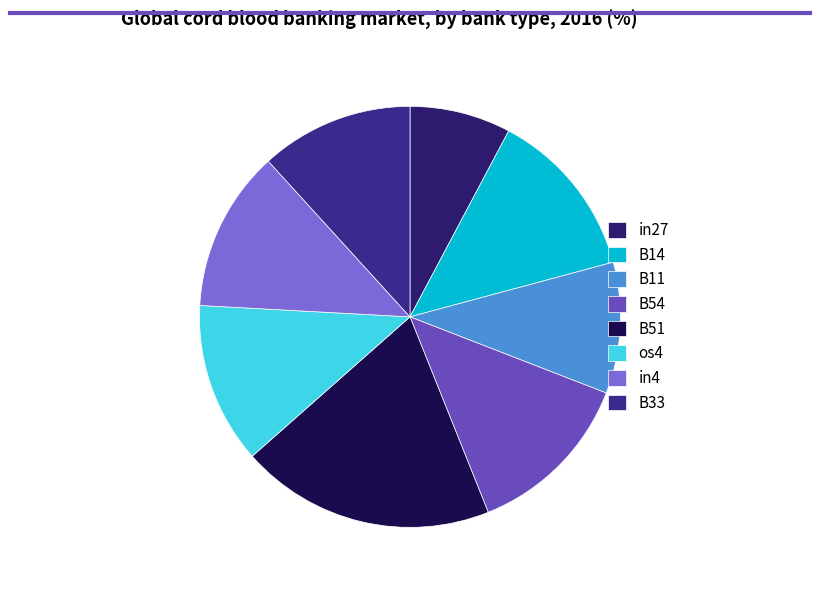

Is there any slice that represents more than half of the pie?

No